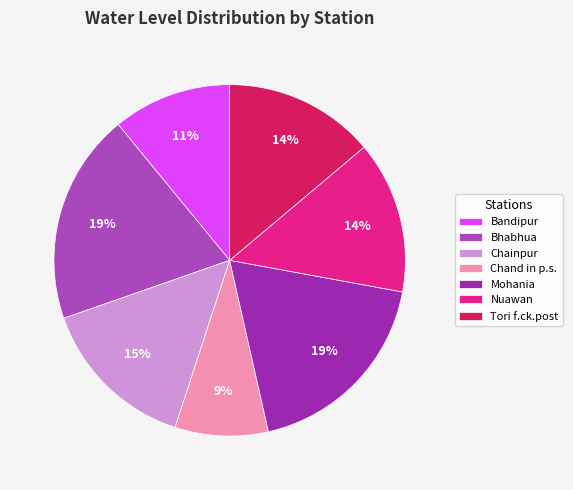

Count the number of slices in the pie.

7